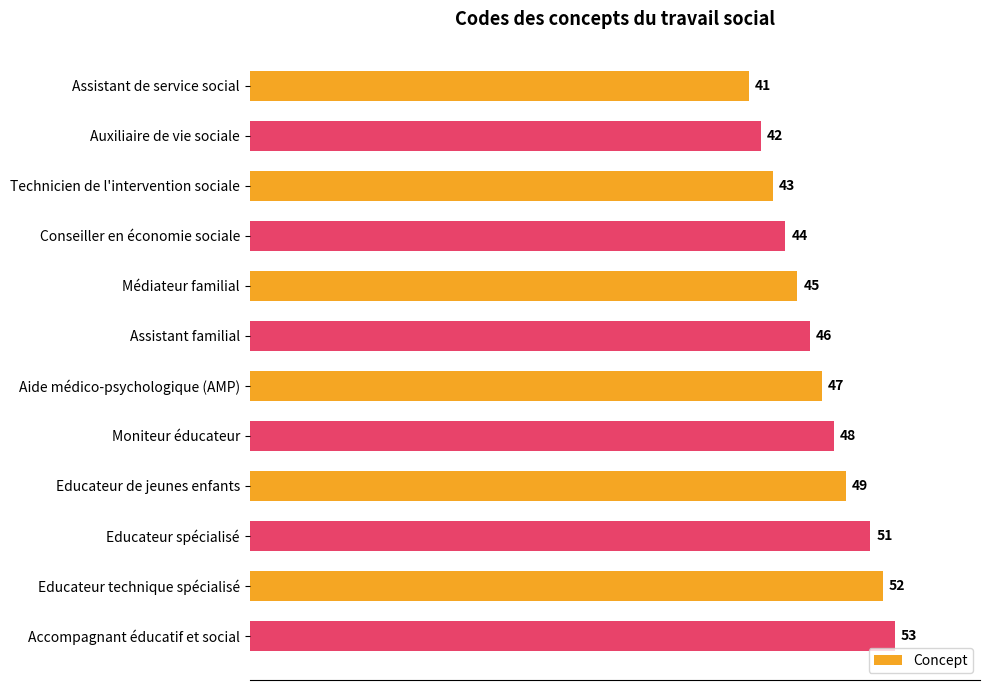

What is the label of the 2nd bar from the bottom?

Educateur technique spécialisé